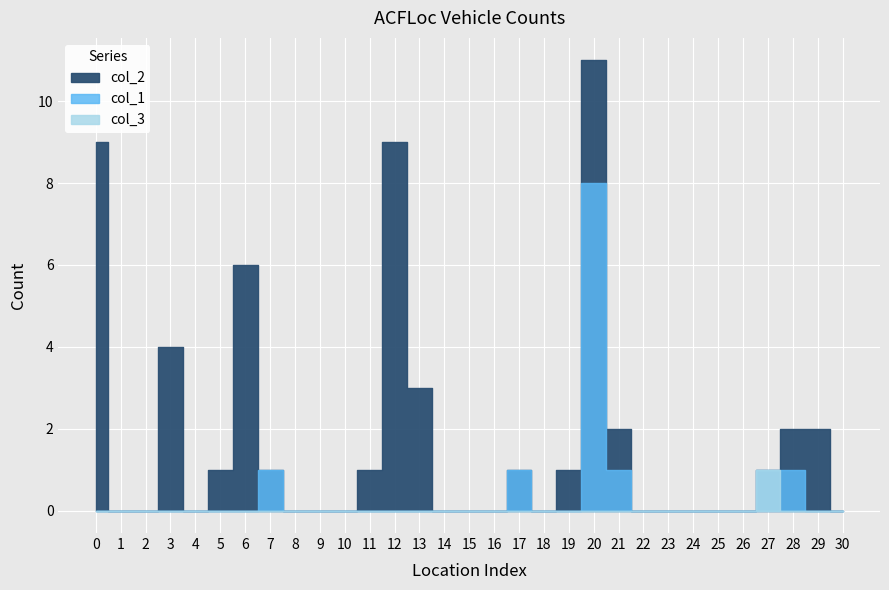

Which series has the largest range (max minus min)?

col_2